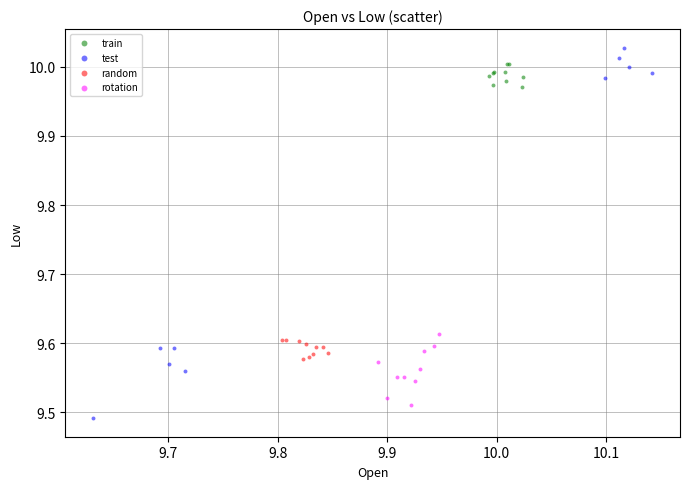

Which series has the widest spread of Y values?

test